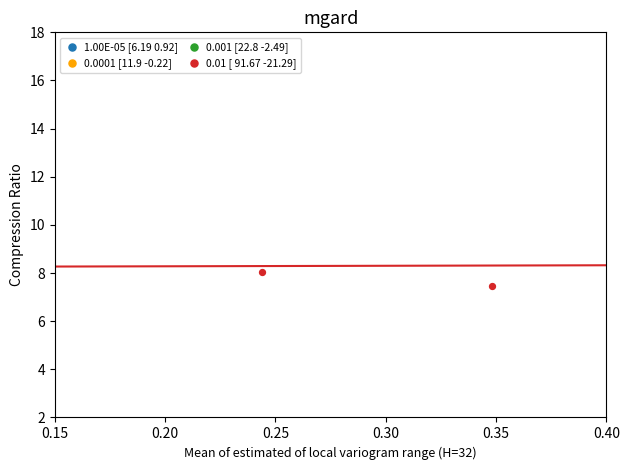

Which series contains the lowest Y value?

1.00E-05 [6.19 0.92]